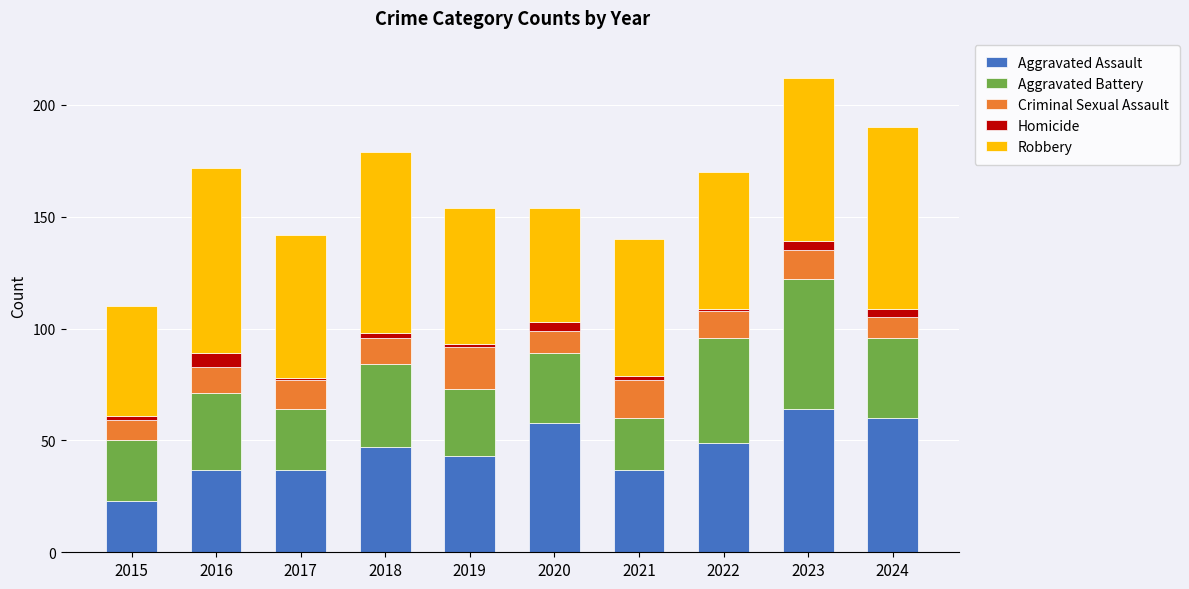

What is the maximum value for Aggravated Assault?

64